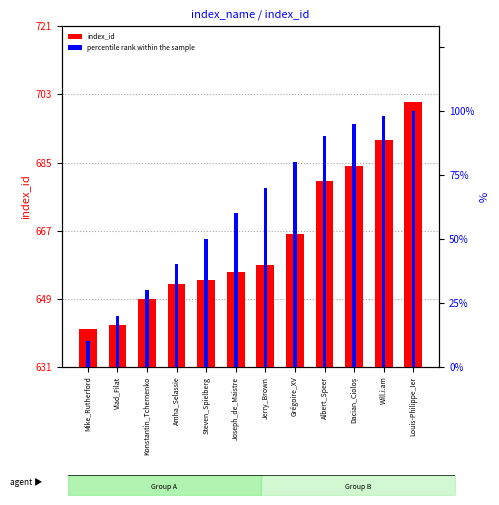

How many bars are there in total?

24